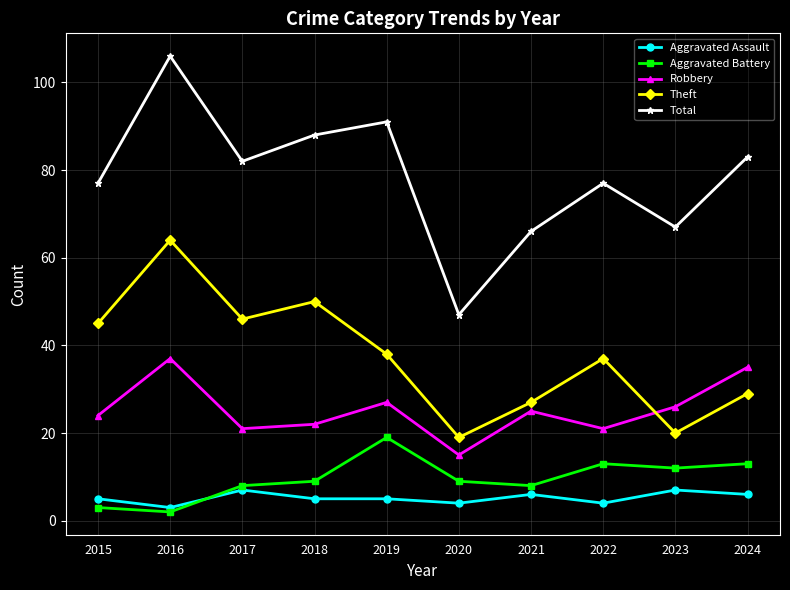

Reading left to right, what are all the values shown in this chart?

Aggravated Assault: 5	3	7	5	5	4	6	4	7	6
Aggravated Battery: 3	2	8	9	19	9	8	13	12	13
Robbery: 24	37	21	22	27	15	25	21	26	35
Theft: 45	64	46	50	38	19	27	37	20	29
Total: 77	106	82	88	91	47	66	77	67	83